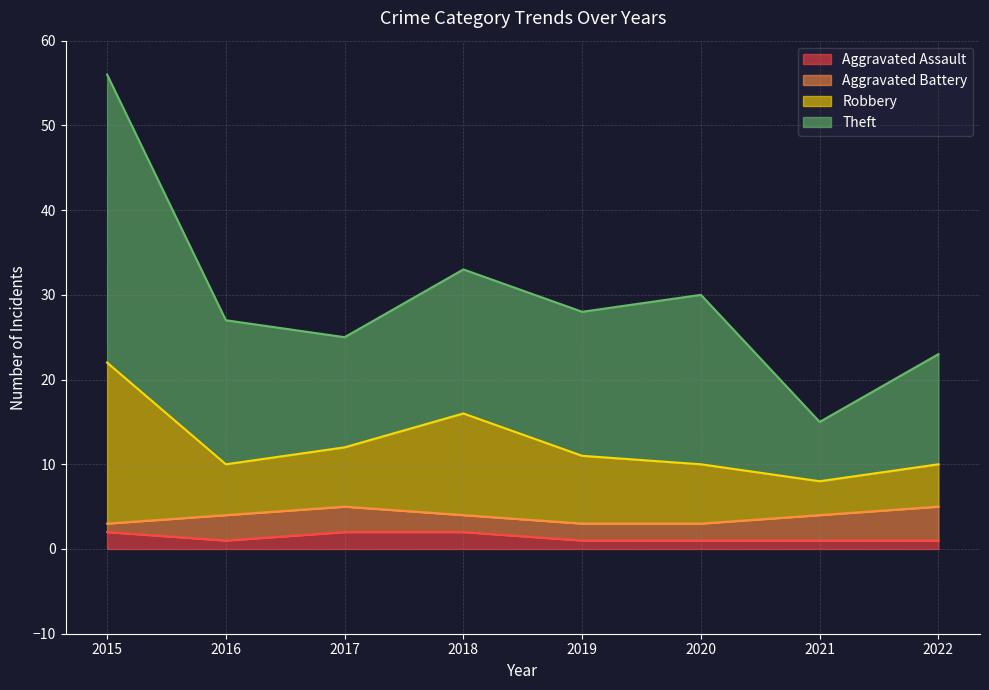

At which category is the sum across all series the highest?

2015